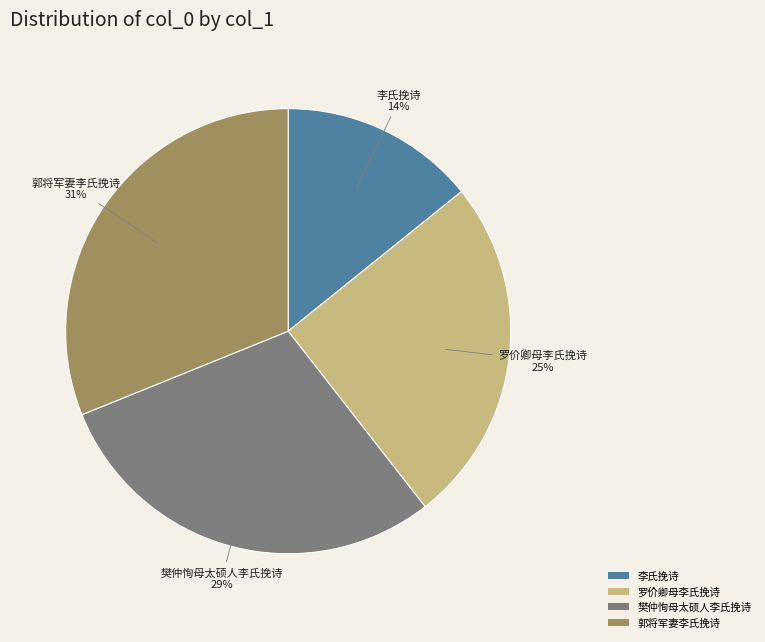

Is there a majority slice in this chart?

No